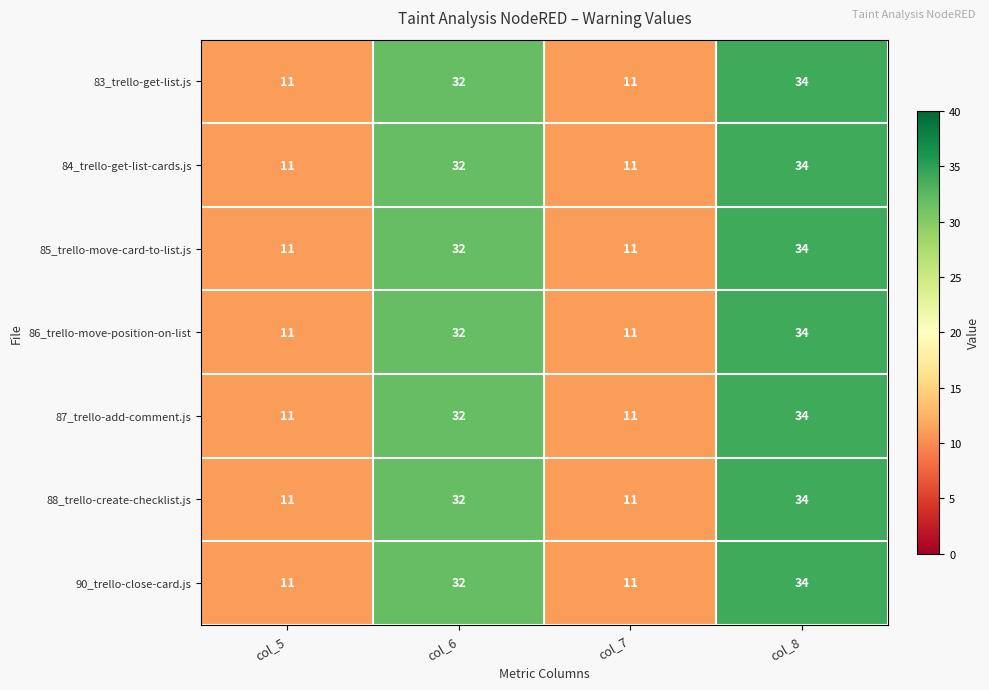

Reading left to right, list all the values displayed in this chart.

83_trello-get-list.js: col_5=11	col_6=32	col_7=11	col_8=34
84_trello-get-list-cards.js: col_5=11	col_6=32	col_7=11	col_8=34
85_trello-move-card-to-list.js: col_5=11	col_6=32	col_7=11	col_8=34
86_trello-move-position-on-list: col_5=11	col_6=32	col_7=11	col_8=34
87_trello-add-comment.js: col_5=11	col_6=32	col_7=11	col_8=34
88_trello-create-checklist.js: col_5=11	col_6=32	col_7=11	col_8=34
90_trello-close-card.js: col_5=11	col_6=32	col_7=11	col_8=34